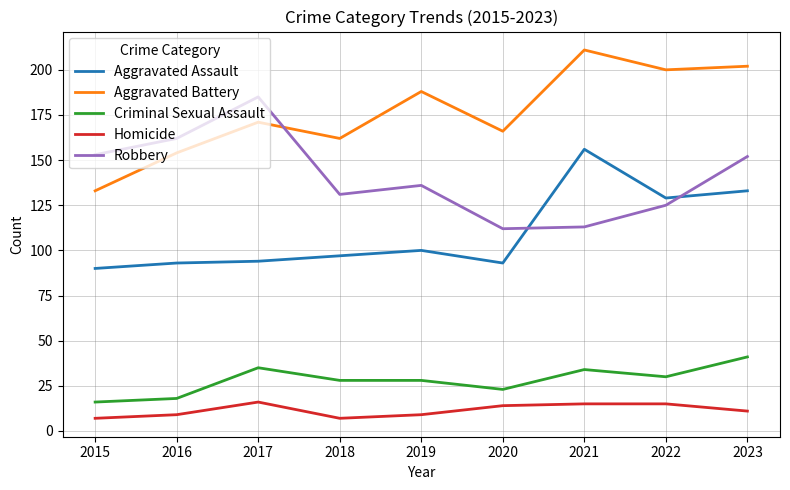

Rank the series at 2019 from lowest to highest value.

Homicide, Criminal Sexual Assault, Aggravated Assault, Robbery, Aggravated Battery